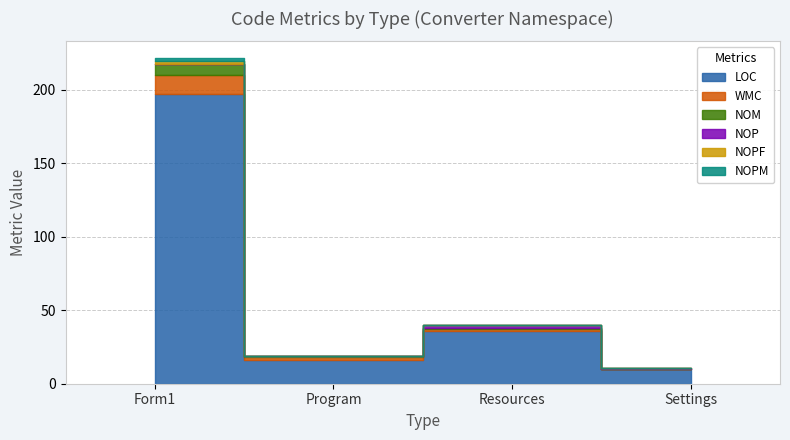

At which category is the sum across all series the highest?

Form1